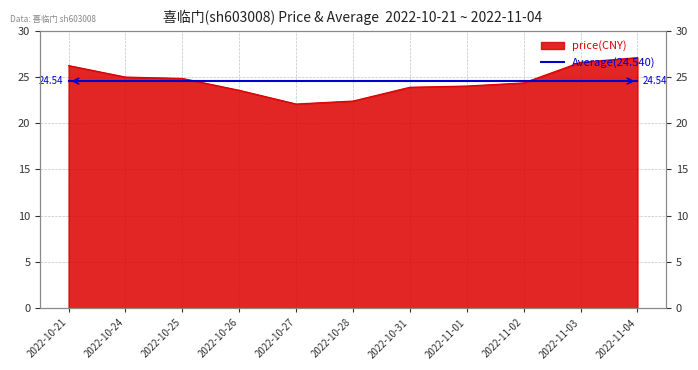

Rank the categories by value from lowest to highest.

2022-10-27, 2022-10-28, 2022-10-26, 2022-10-31, 2022-11-01, 2022-11-02, 2022-10-25, 2022-10-24, 2022-10-21, 2022-11-03, 2022-11-04